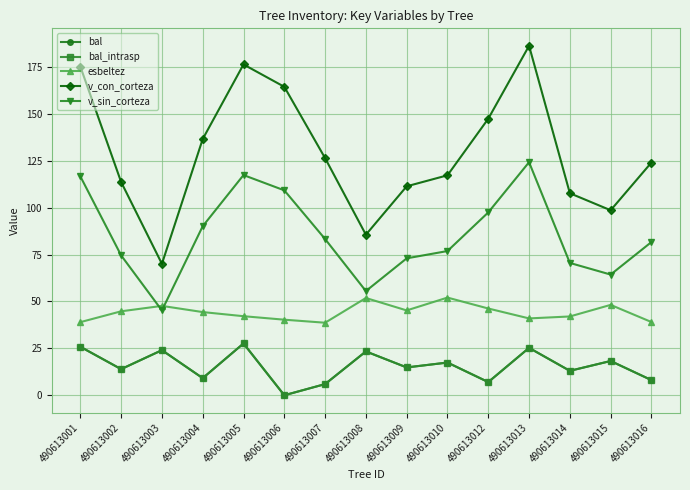

Is the value of v_con_corteza at 490613006 greater than the value of bal_intrasp at 490613005?

Yes